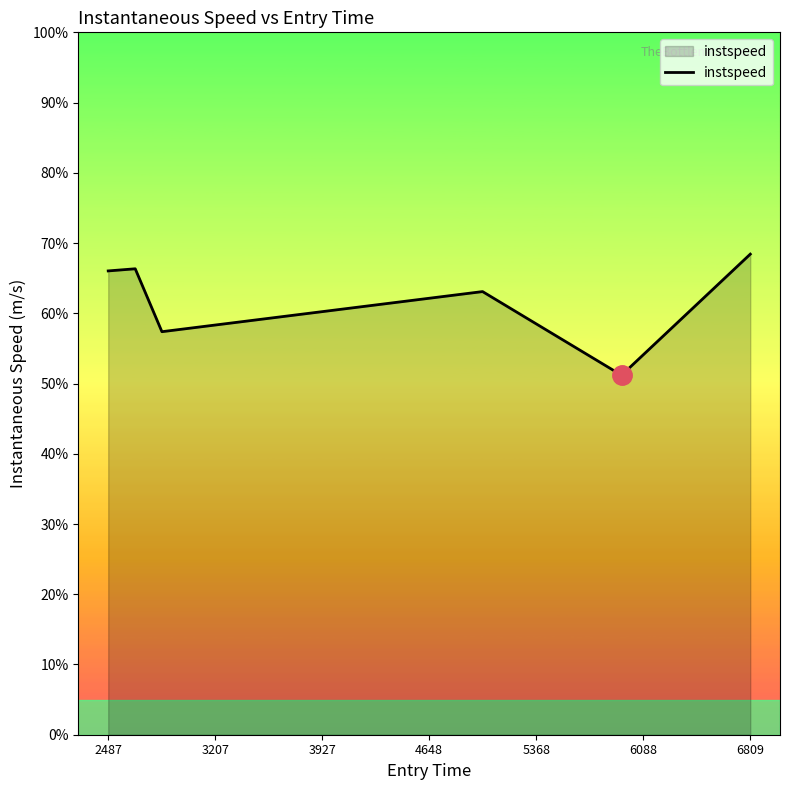

Does the chart have visible grid lines?

No